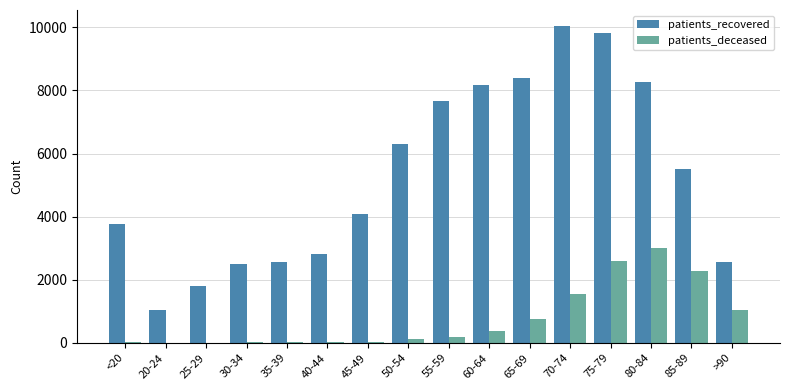

Which category has the highest value in the patients_deceased series?

80-84